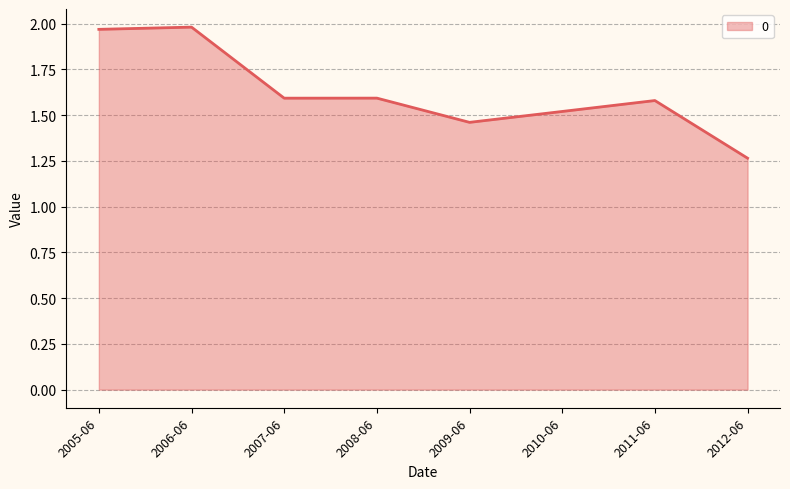

At which label is the value closest to 1?

2012-06